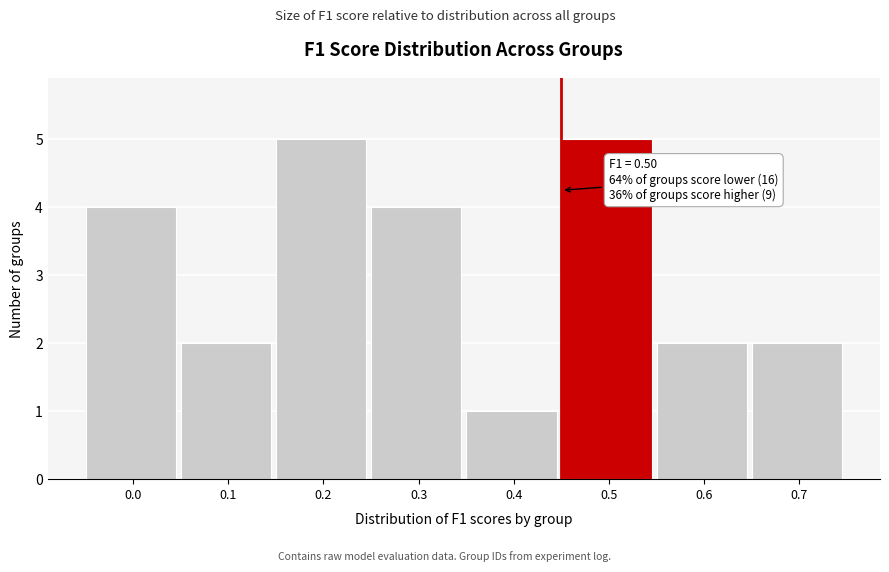

Reading right to left, transcribe all the data shown in this chart.

0.7=2	0.6=2	0.5=5	0.4=1	0.3=4	0.2=5	0.1=2	0.0=4